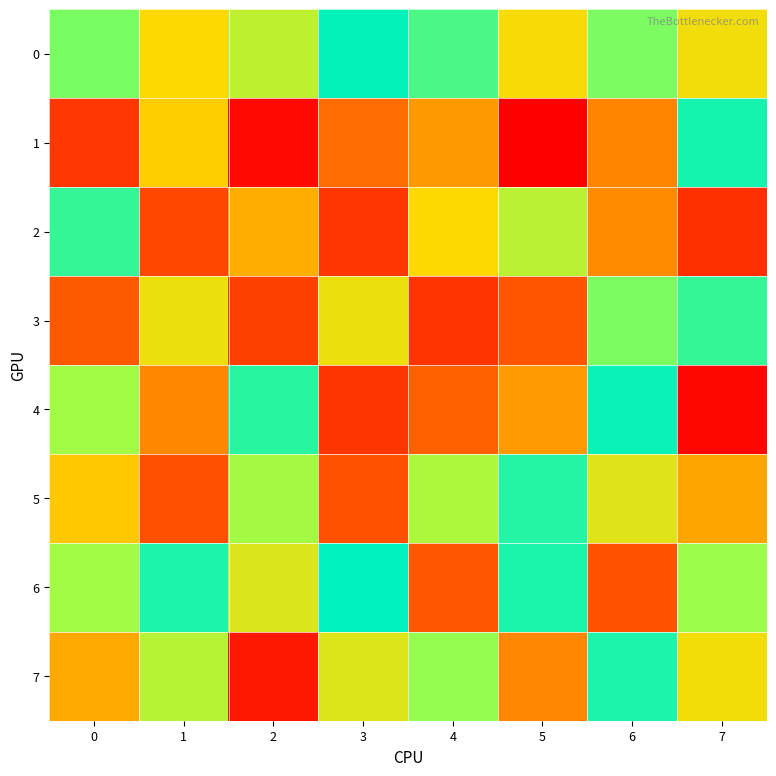

At 5, list the series in order from smallest to largest.

1, 3, 7, 4, 0, 2, 5, 6